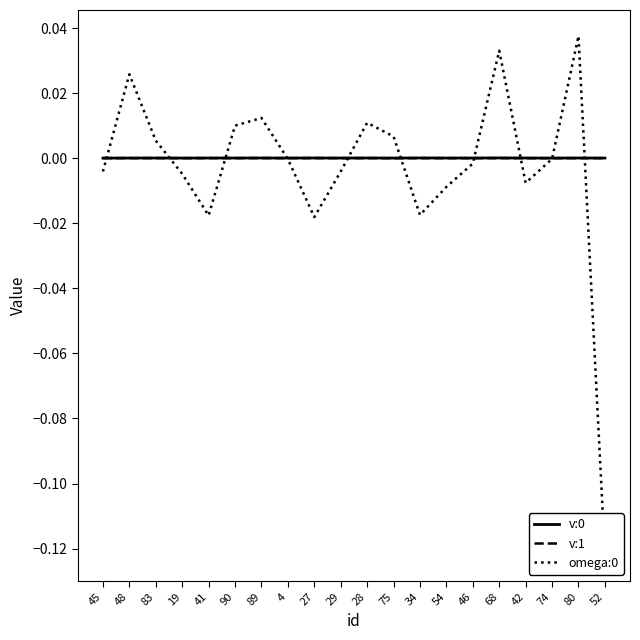

How many intersections are there between omega:0 and v:0?

10